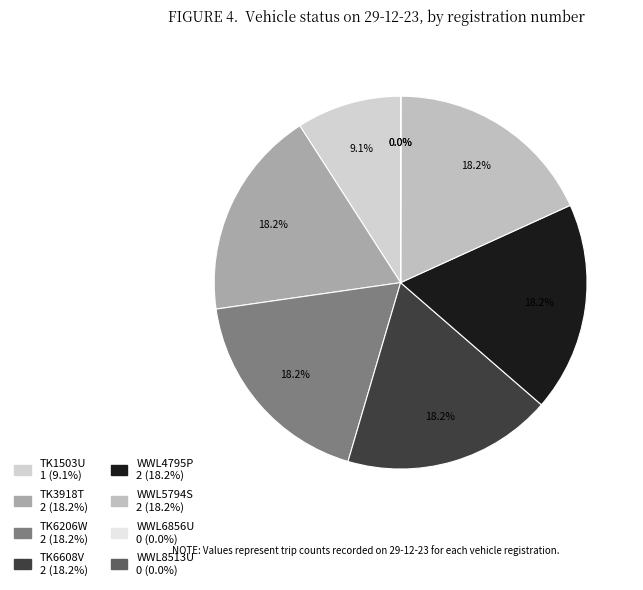

What is the smallest slice in the pie chart?

WWL6856U